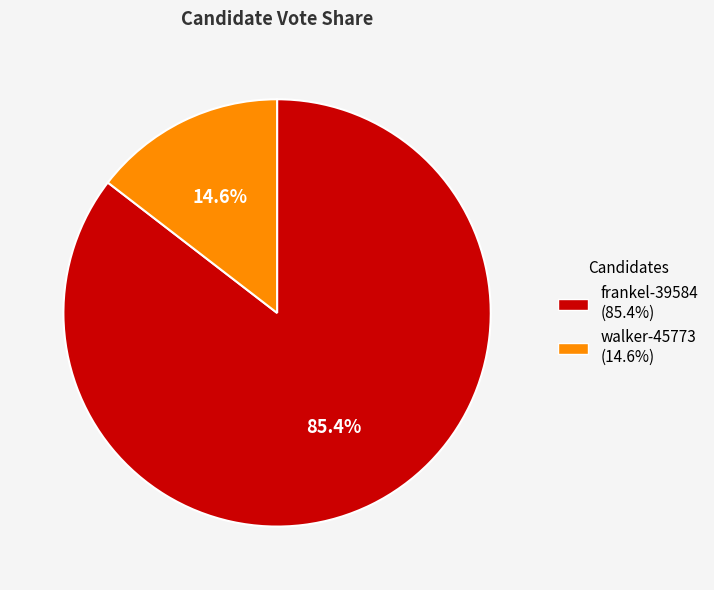

To the nearest percent, what is the average slice percentage?

50%